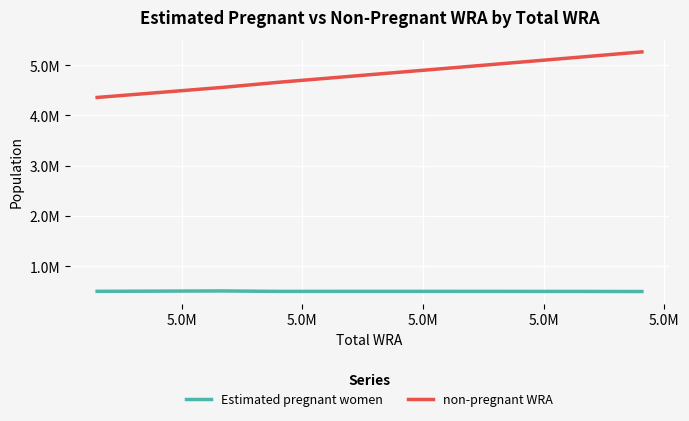

Does the chart display data point markers on the line(s)?

No